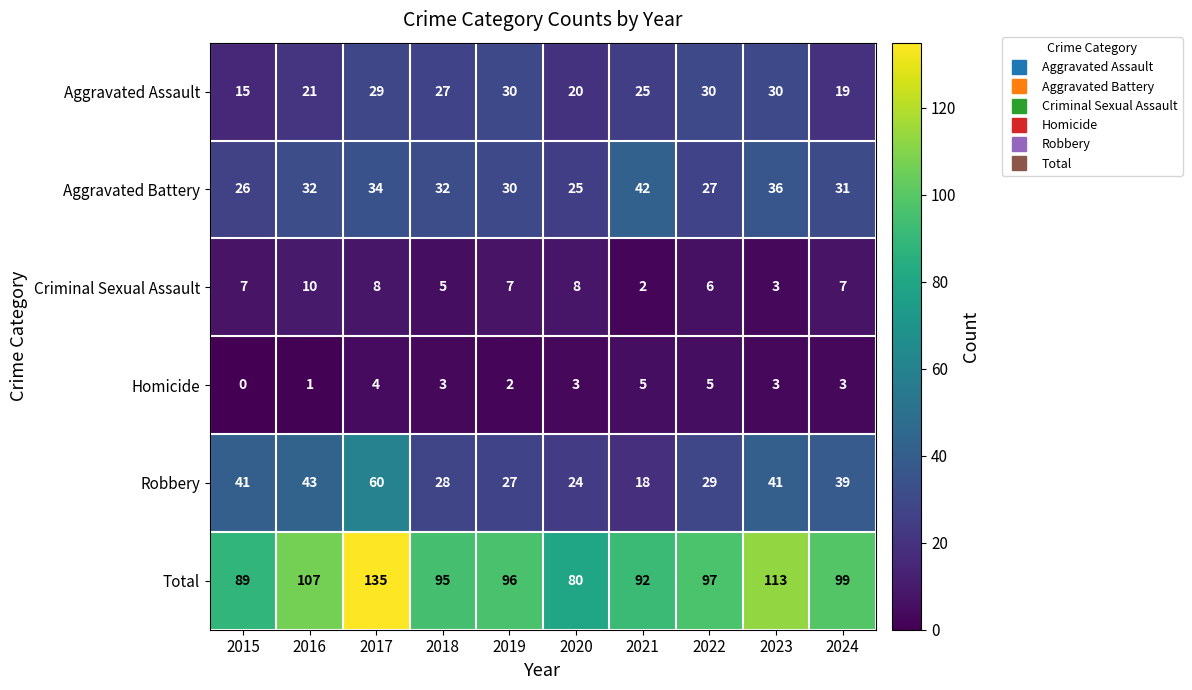

What is the average value of the Aggravated Assault series?

25